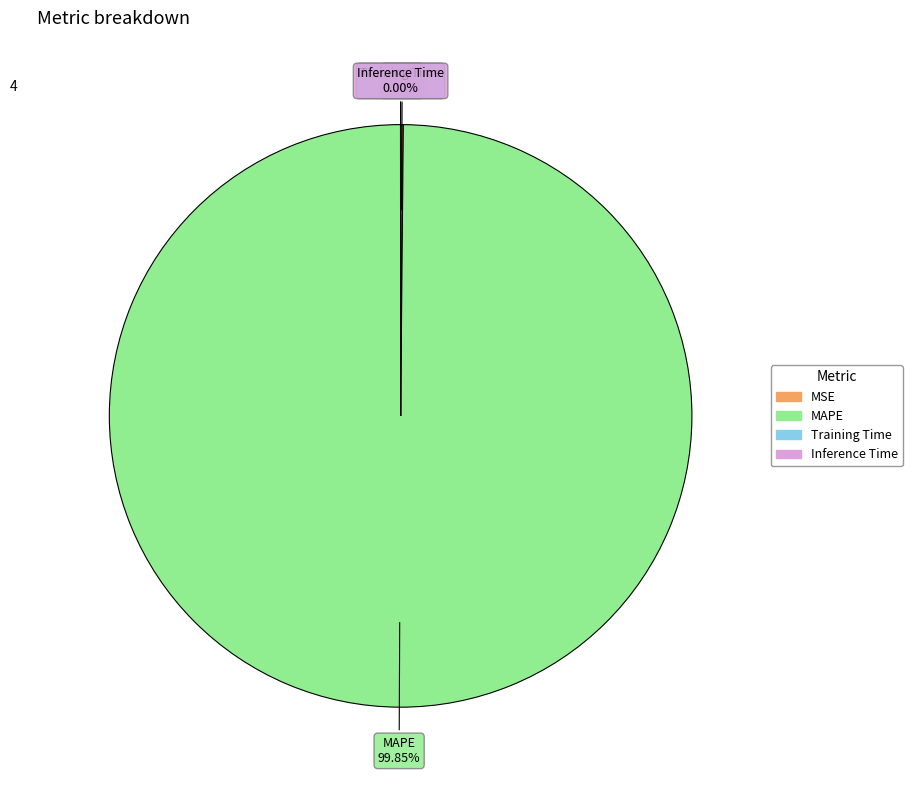

Is there any slice that represents more than half of the pie?

Yes